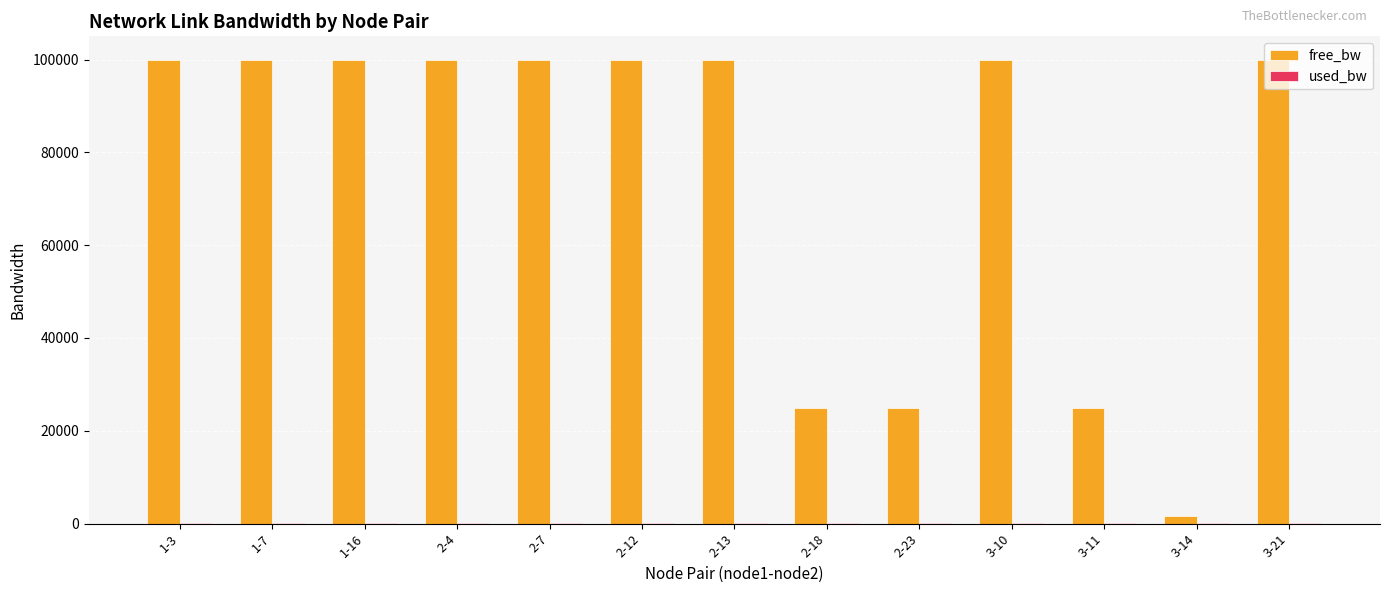

What is the sum of all free_bw values?

976547.6